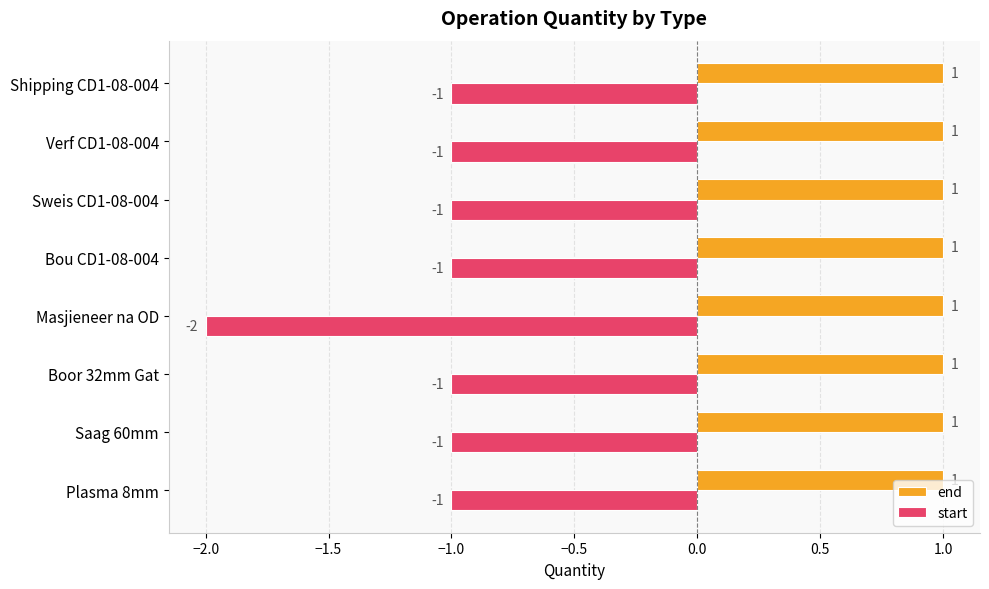

Is the value of start at Shipping CD1-08-004 greater than the value of end at Sweis CD1-08-004?

No